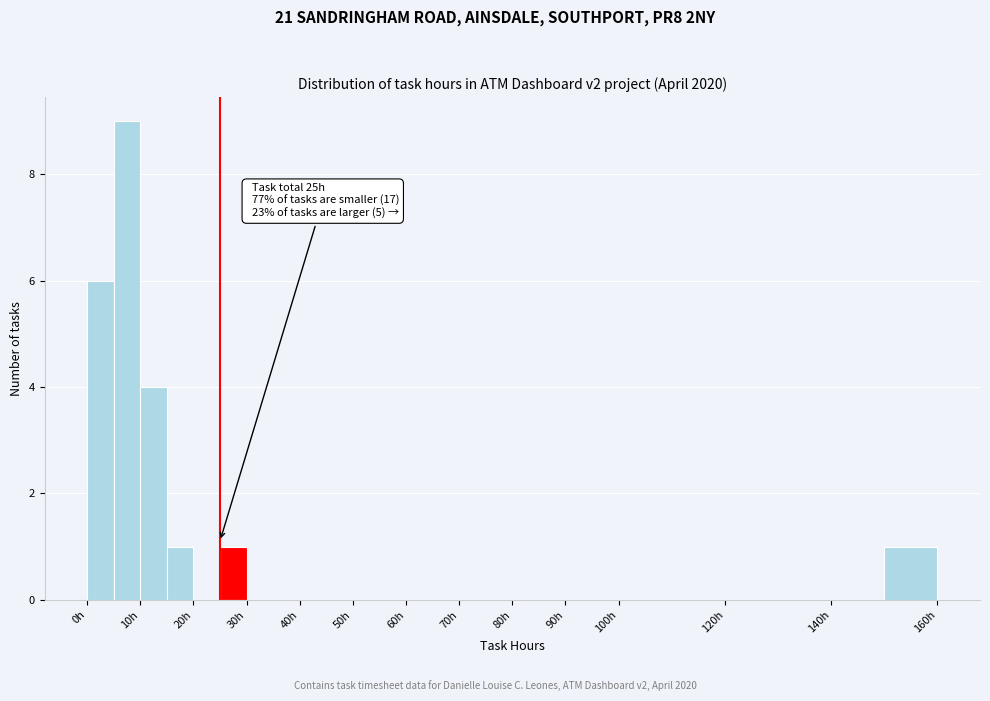

Which range on the x-axis has the tallest bar?

5 to 10